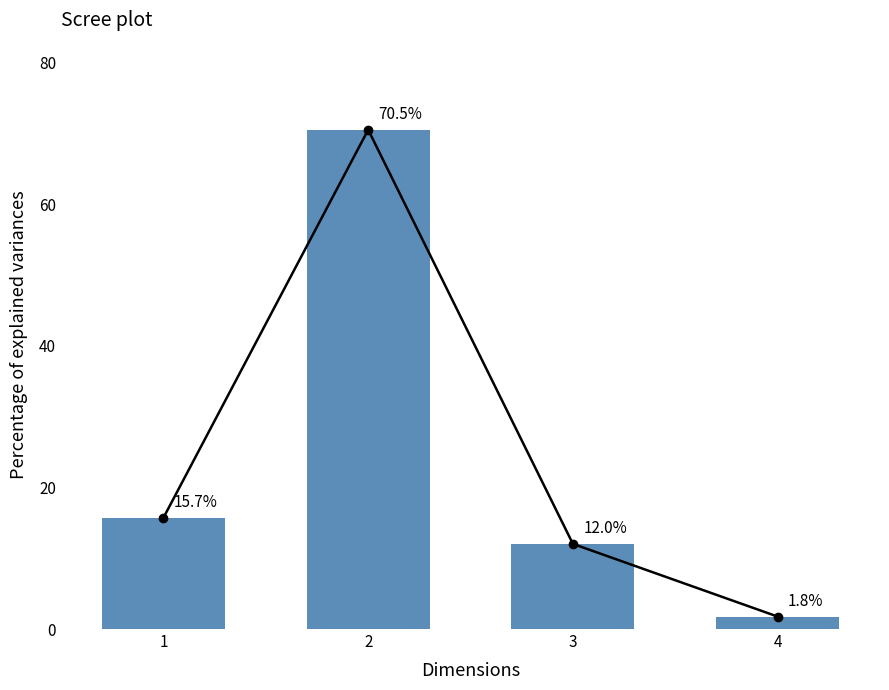

The chart shows a value of 2.6 at 3. True or false?

False